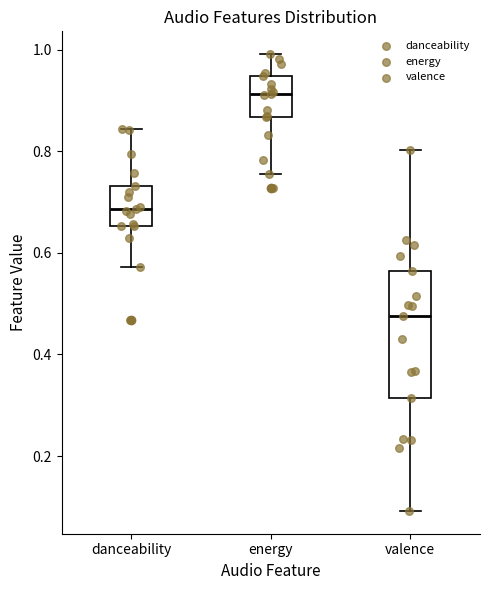

Which box has the highest median line?

energy